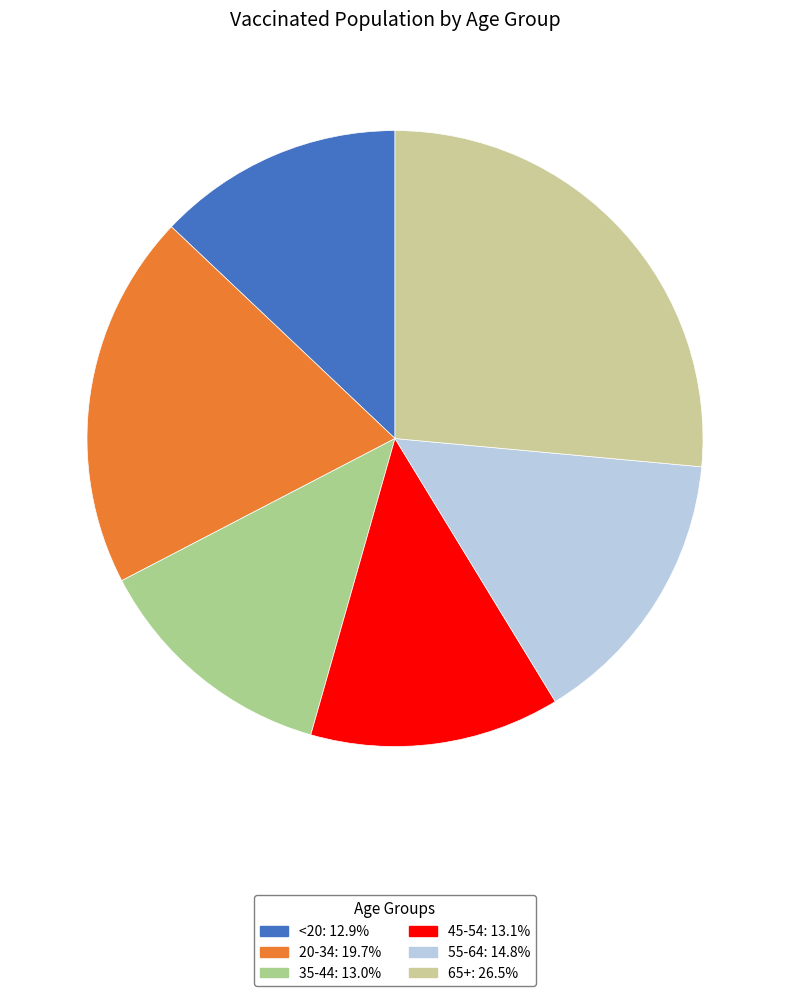

The <20 slice represents 13% of the pie. True or false?

True